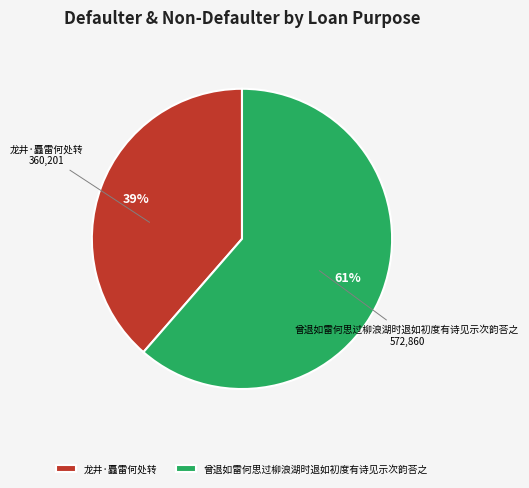

Does 龙井·矗雷何处转 account for over 50% of the chart?

No